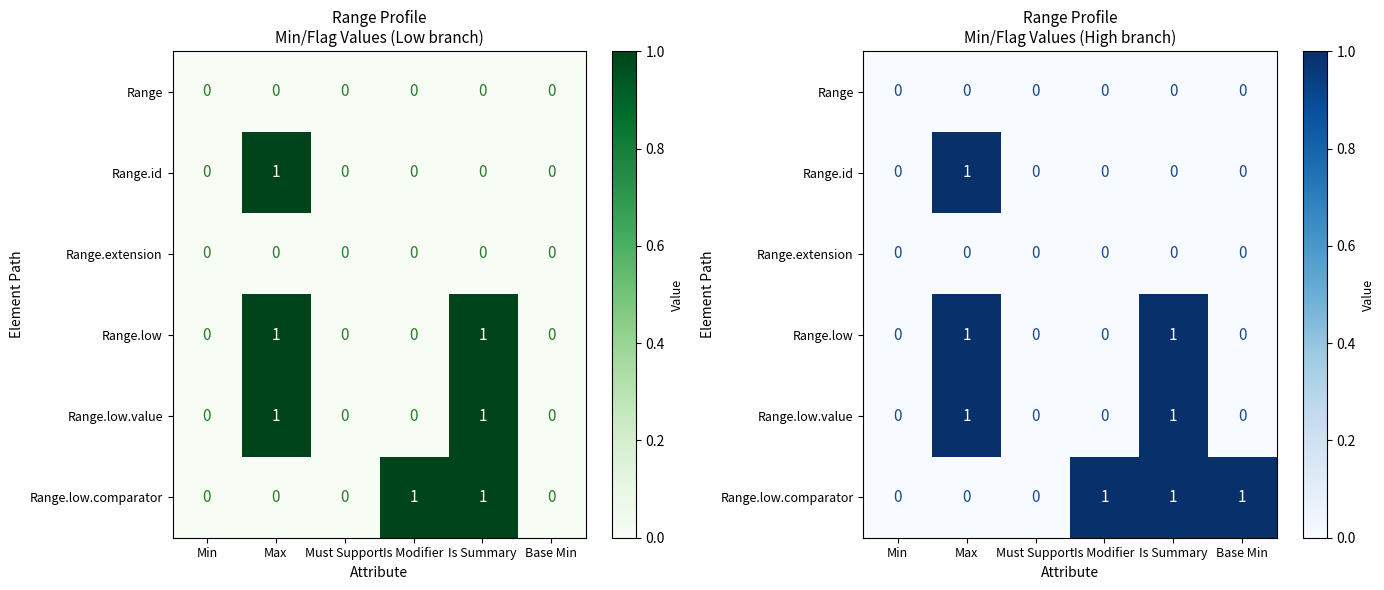

Which category has the lowest value across all series?

Min